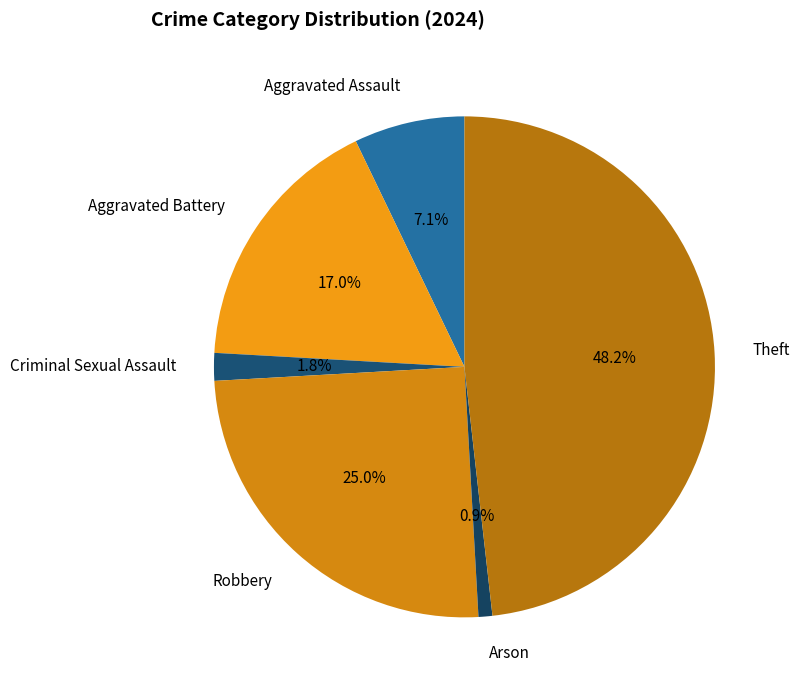

Does Robbery account for over 50% of the chart?

No